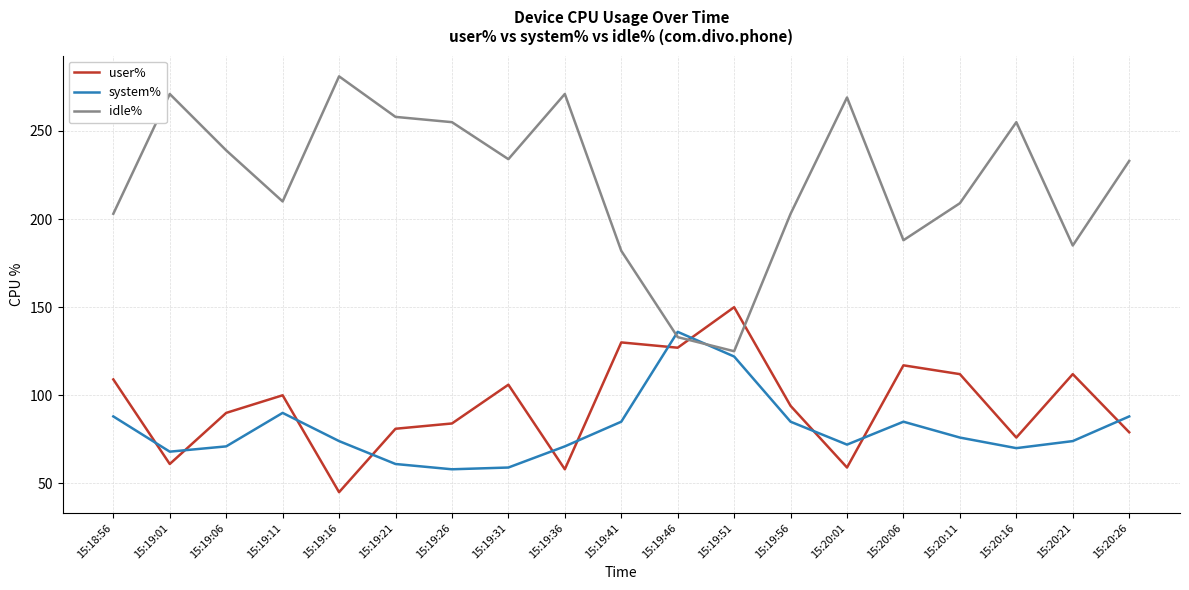

What is the maximum value shown in the chart?

281